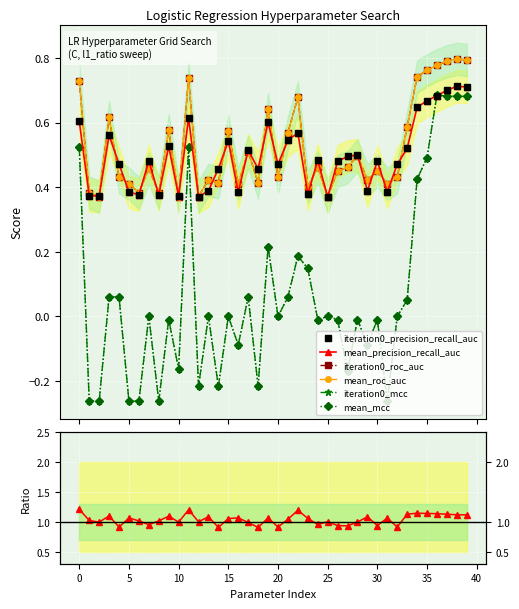

Is this an area chart (filled region under the line)?

No